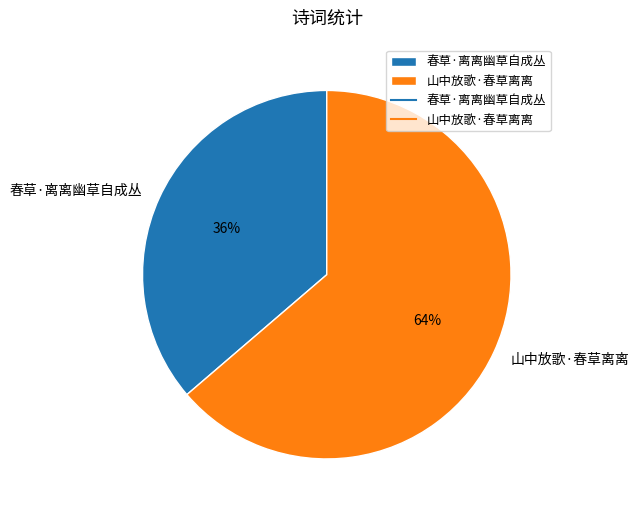

Approximately how many times larger is the value at 春草·离离幽草自成丛 compared to 山中放歌·春草离离?

0.6